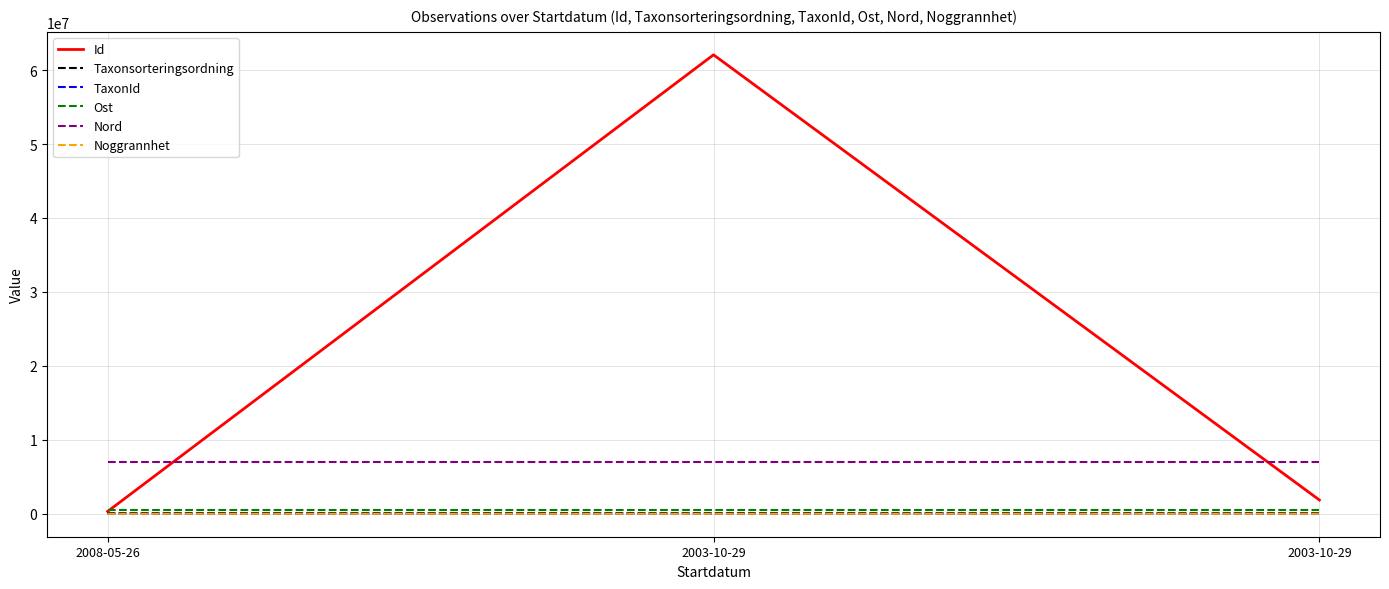

Reading right to left, list all the values displayed in this chart.

Id: 1862131.0	62064147.0	316233.0
Taxonsorteringsordning: 77506.0	89388.0	89387.0
TaxonId: 6425.0	1108.0	1108.0
Ost: 445997.2	445997.2	446005.0
Nord: 6970836.6	6970836.6	6970834.7
Noggrannhet: 10.0	10.0	25.0